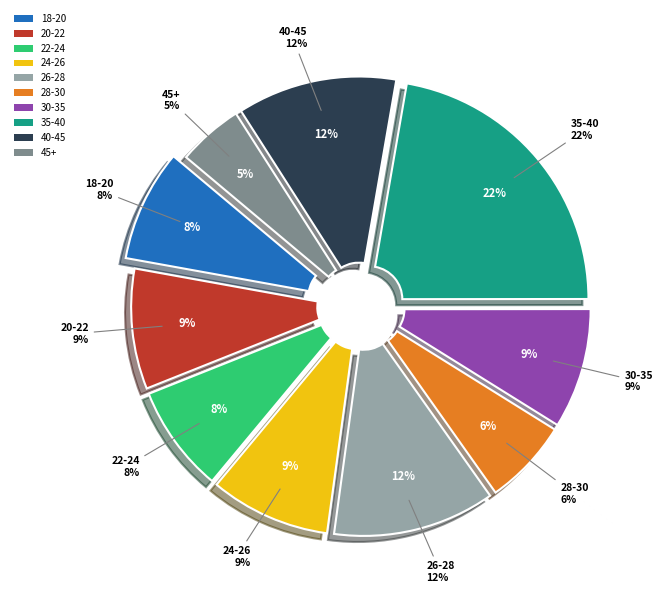

To the nearest percent, what percentage of the pie is 22-24?

8%